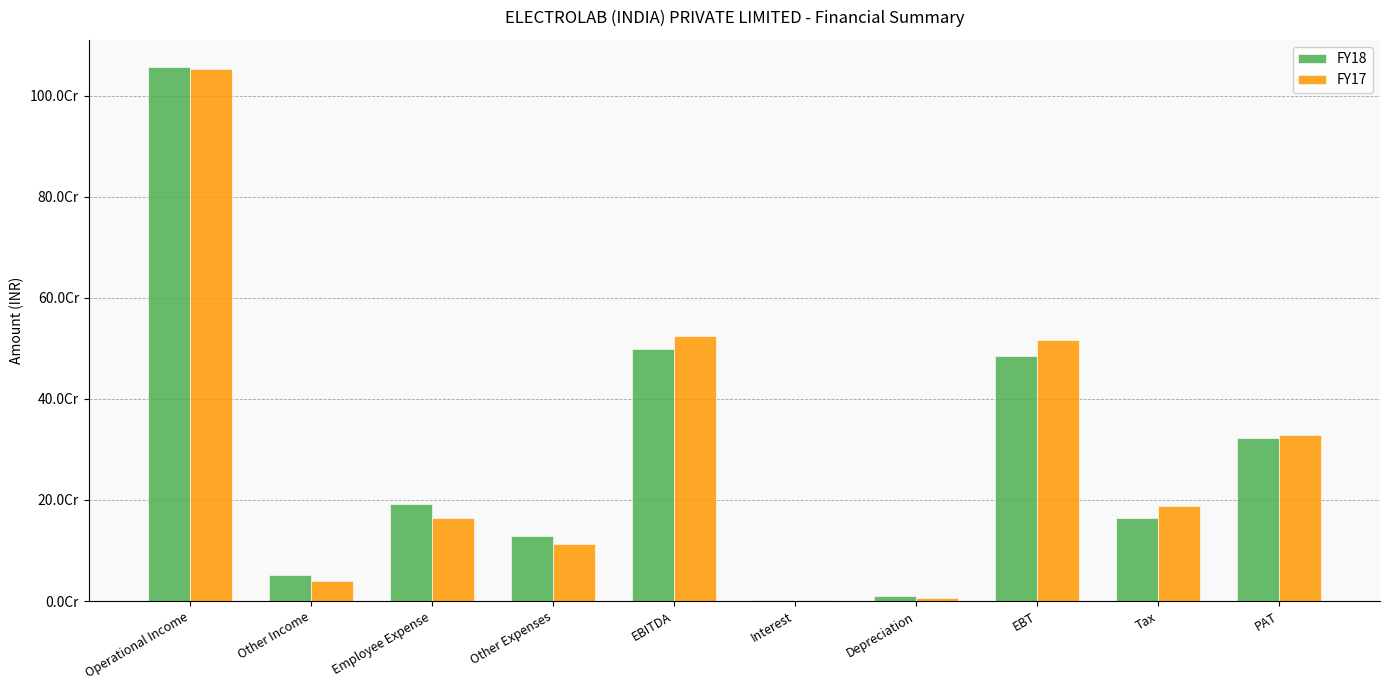

What position from the left is Interest?

6